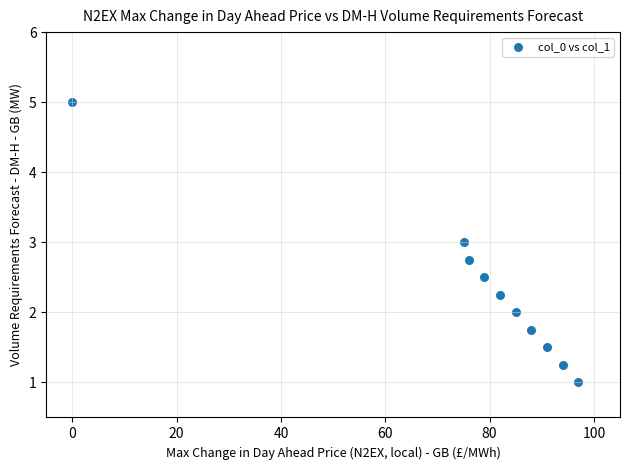

What is the average Y value?

2.3